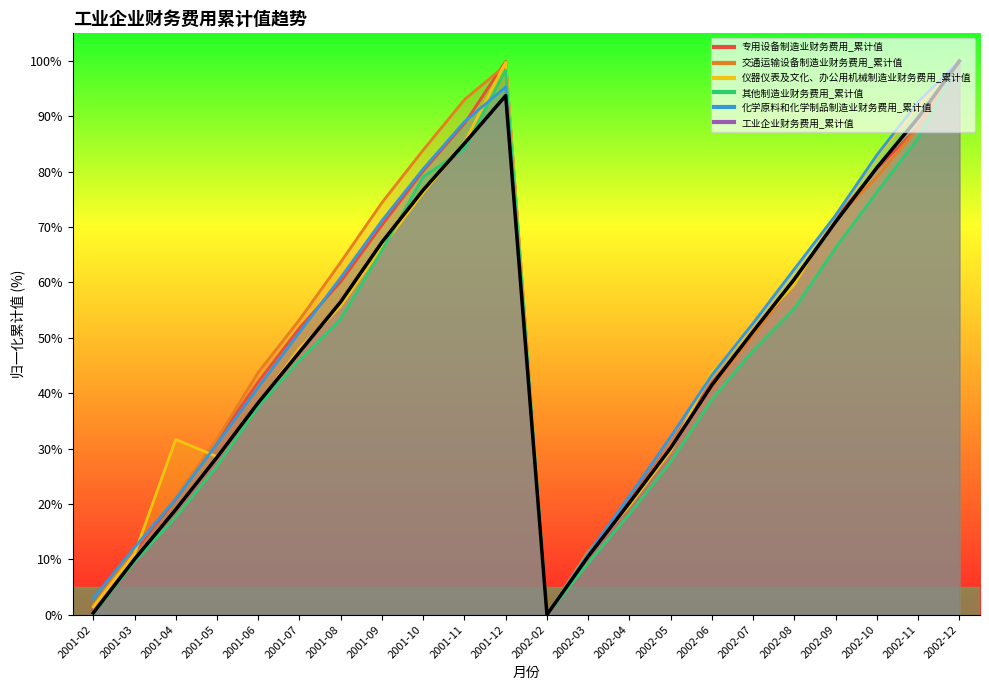

Does the chart display data point markers on the line(s)?

No